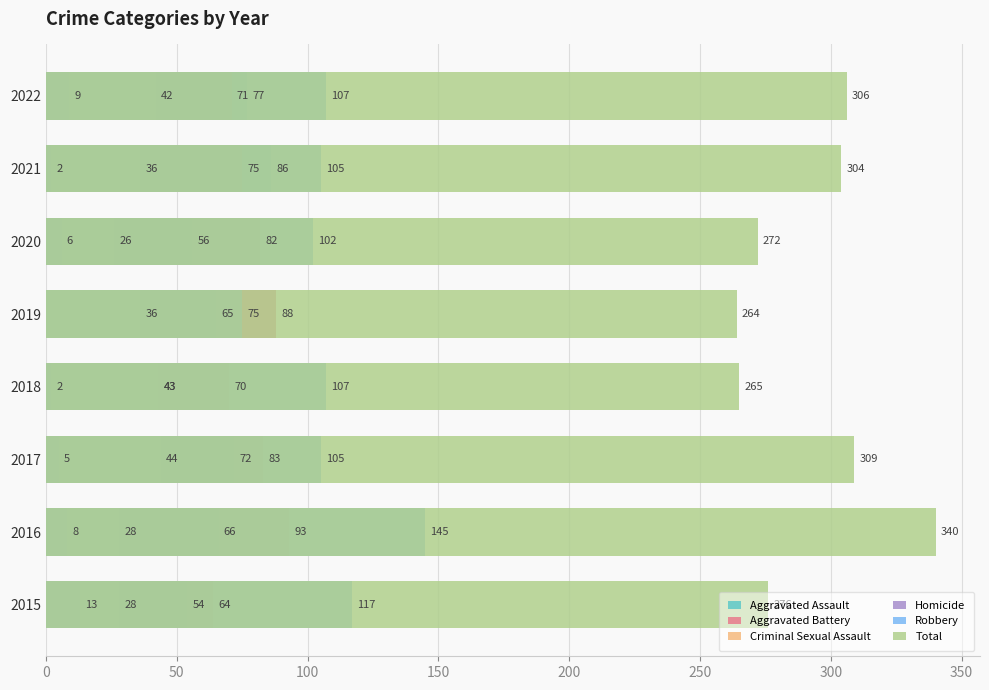

The value of Aggravated Battery at 2022 is 48. True or false?

False